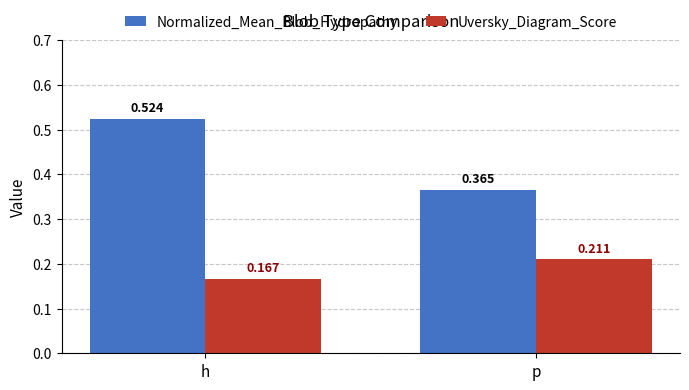

At how many categories does at least one series exceed 0?

2